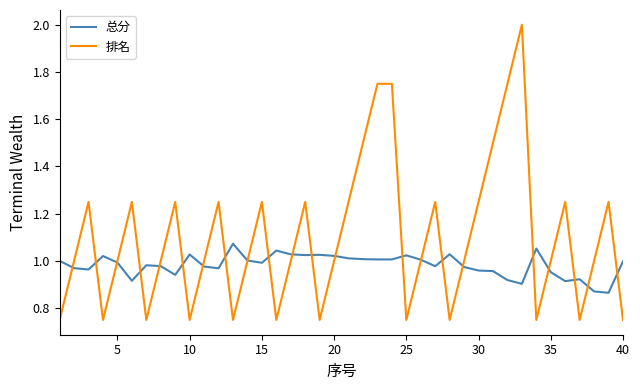

Count the number of categories in the chart.

40